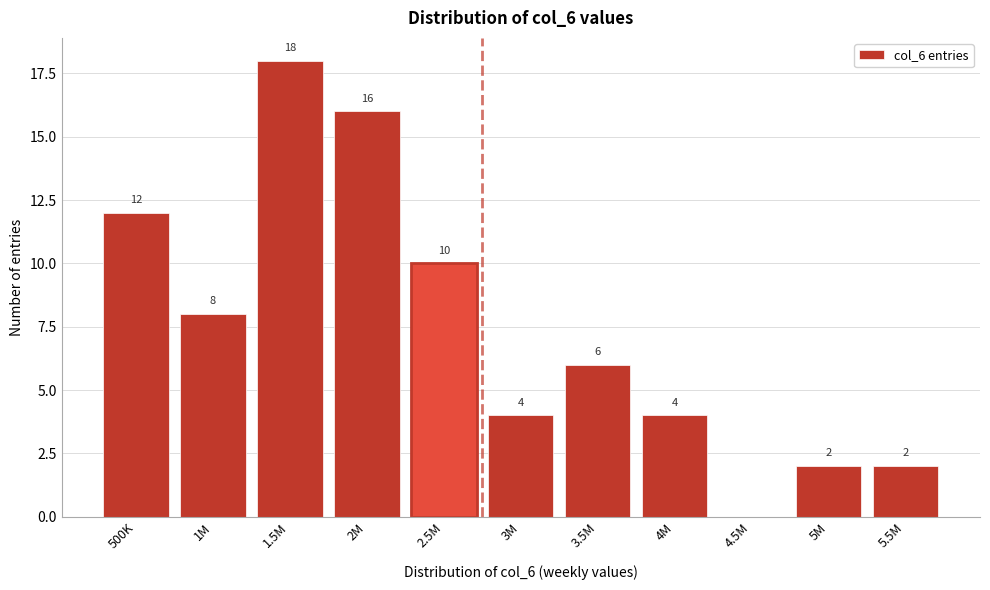

Reading left to right, extract all data points from this chart.

500K=12	1M=8	1.5M=18	2M=16	2.5M=10	3M=4	3.5M=6	4M=4	4.5M=0	5M=2	5.5M=2